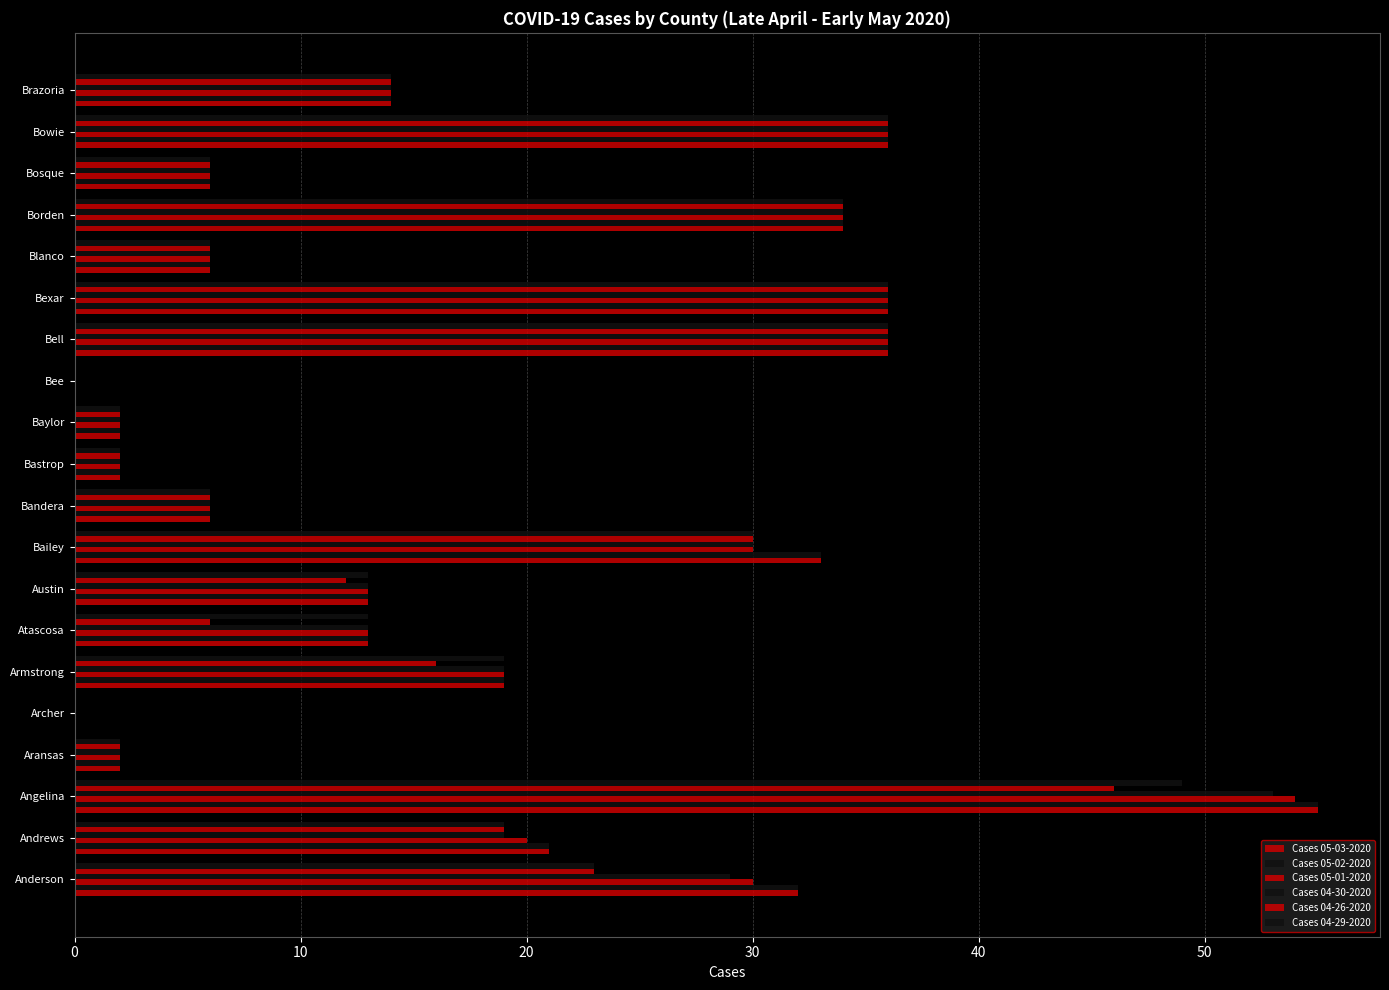

Count the number of categories in the chart.

20